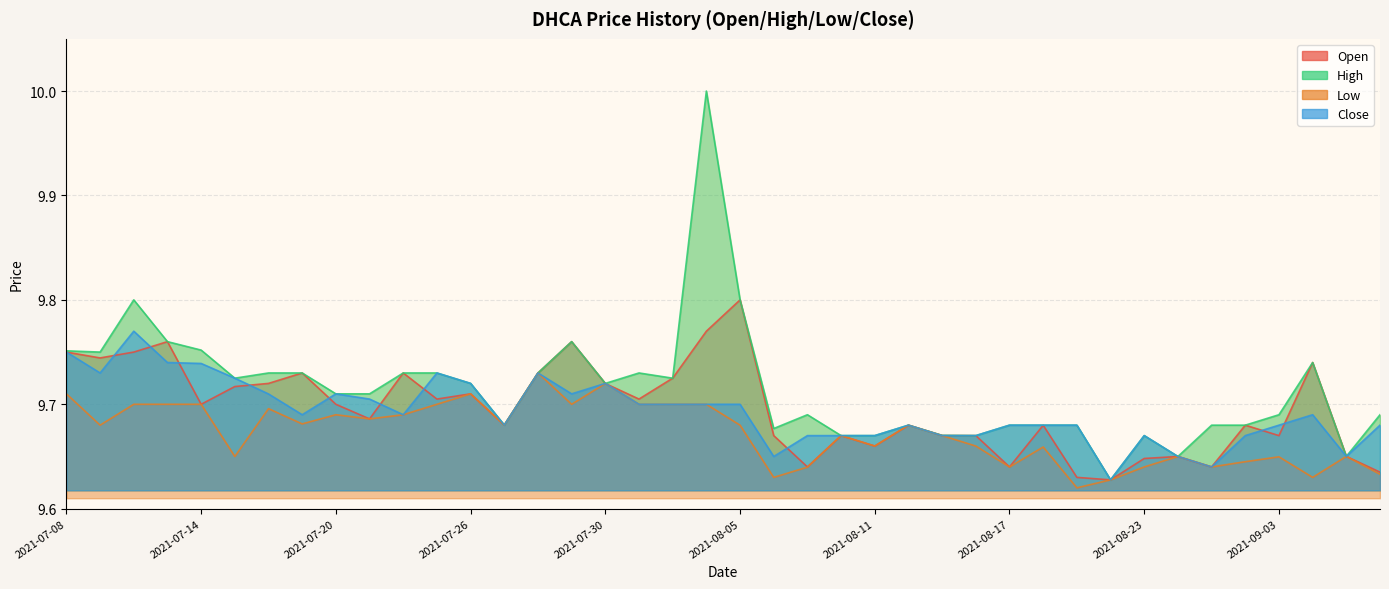

How many lines are shown in the chart?

4